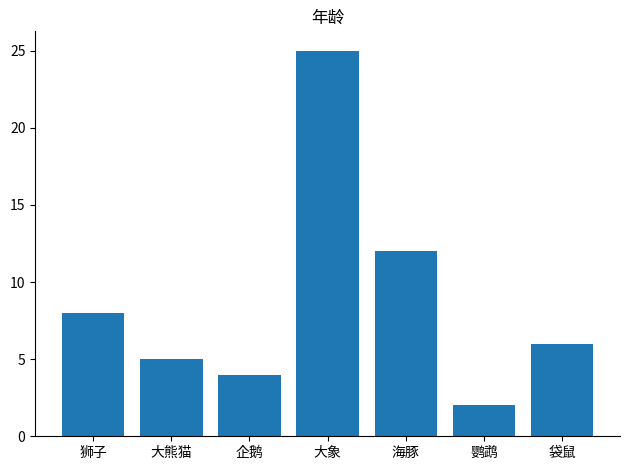

Rank the categories by value from highest to lowest.

大象, 海豚, 狮子, 袋鼠, 大熊猫, 企鹅, 鹦鹉